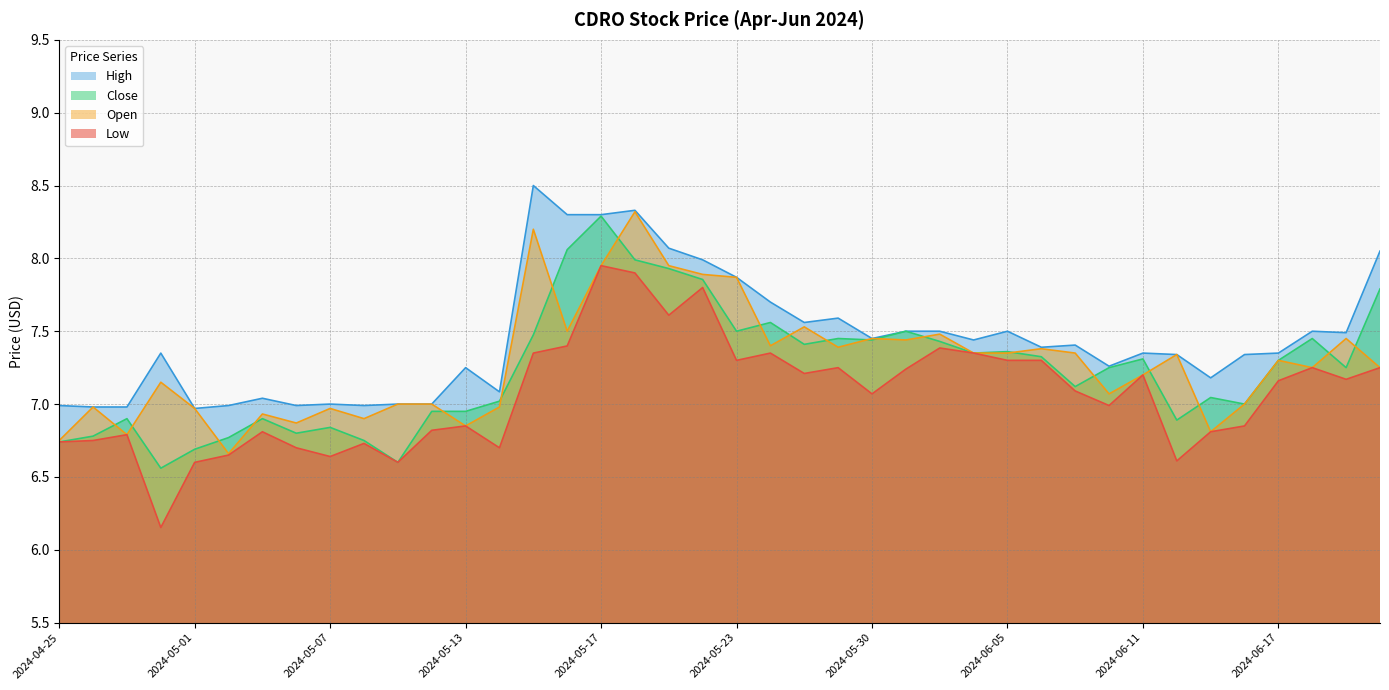

Count the number of data series in this chart.

4